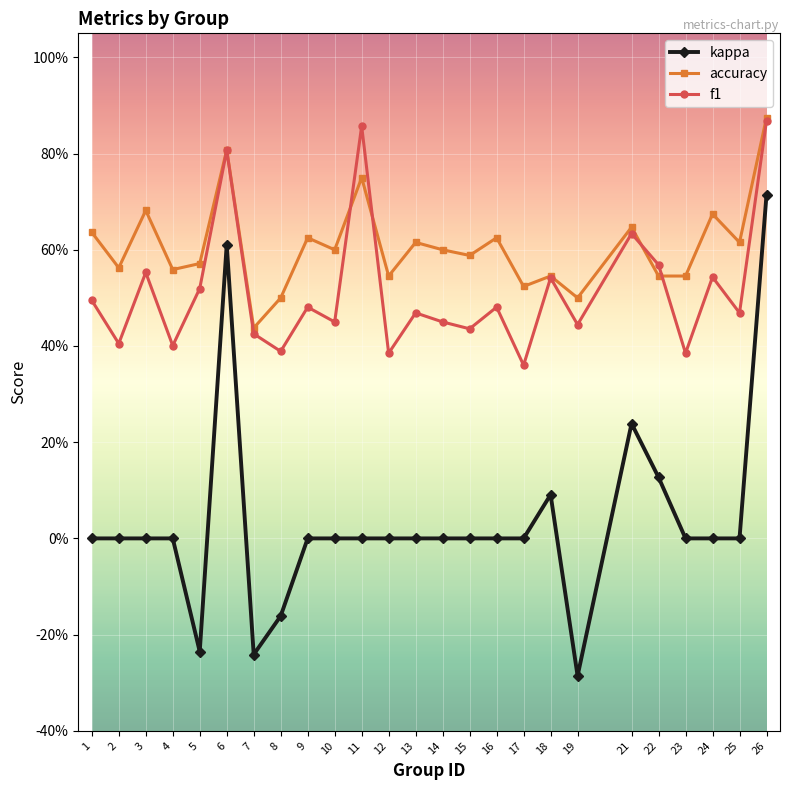

True or false: kappa and f1 cross at least once.

False